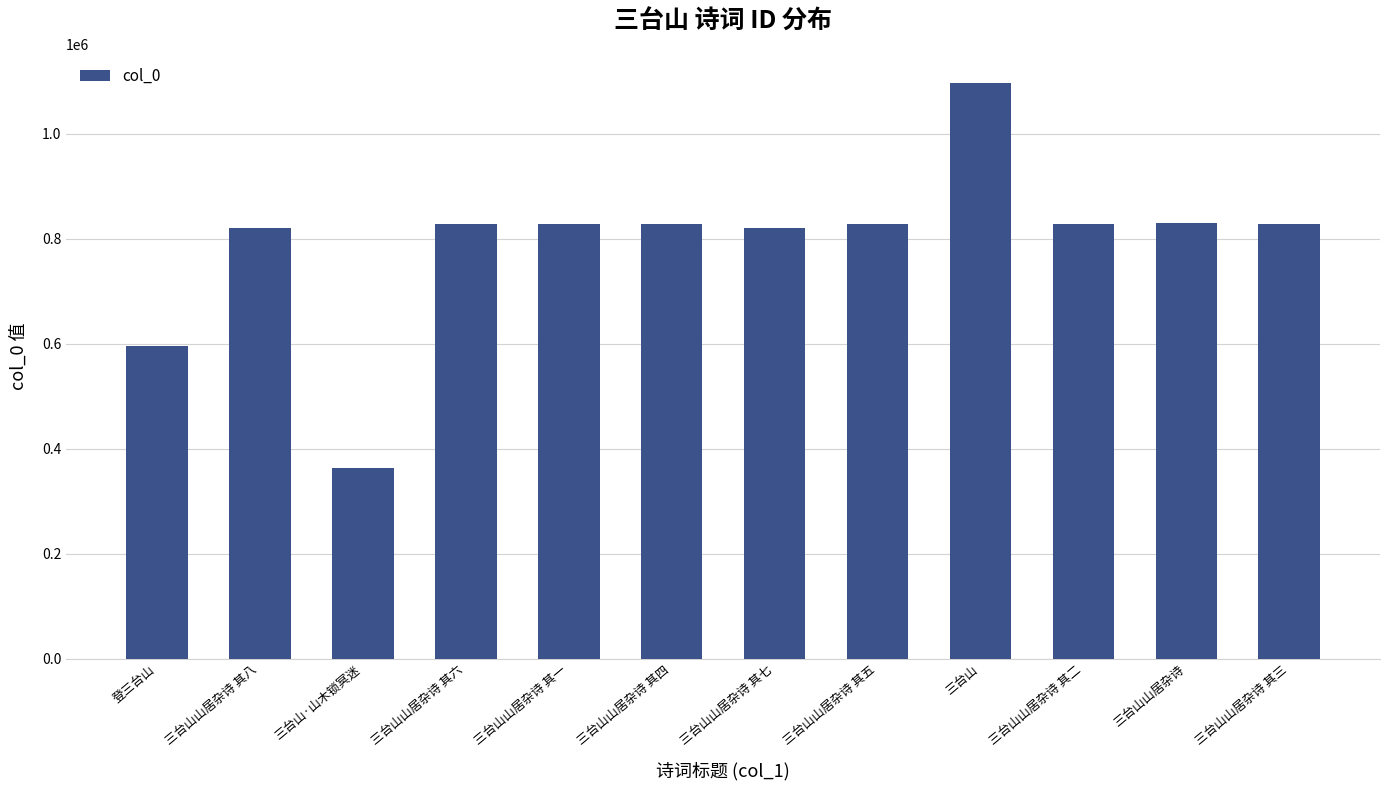

What value does the data have at 三台山山居杂诗 其七, to the nearest 50?

819850